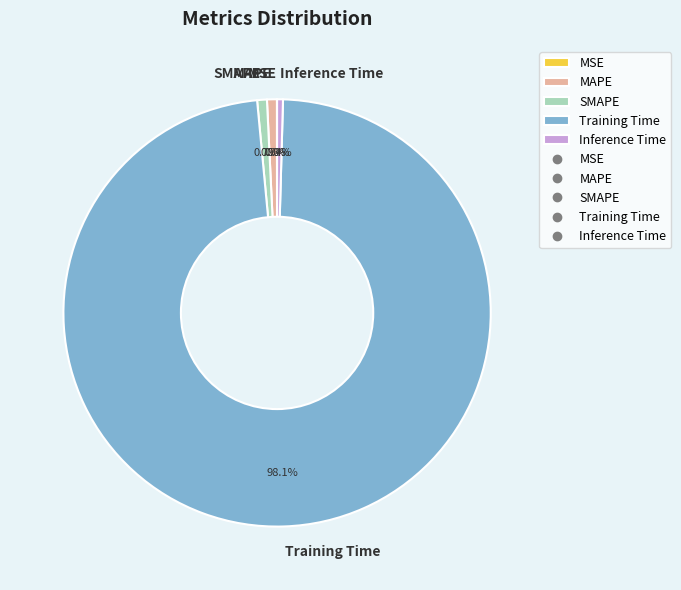

The Training Time slice represents 98% of the pie. True or false?

True